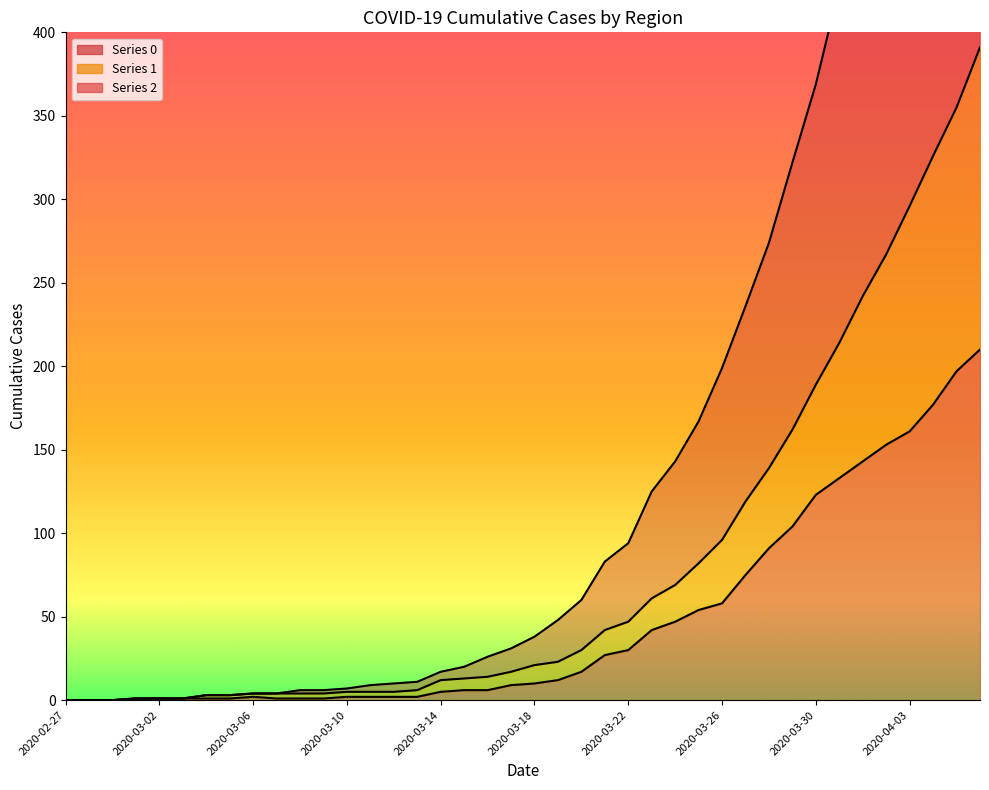

Rank the series by their average value, from lowest to highest.

2, 1, 0